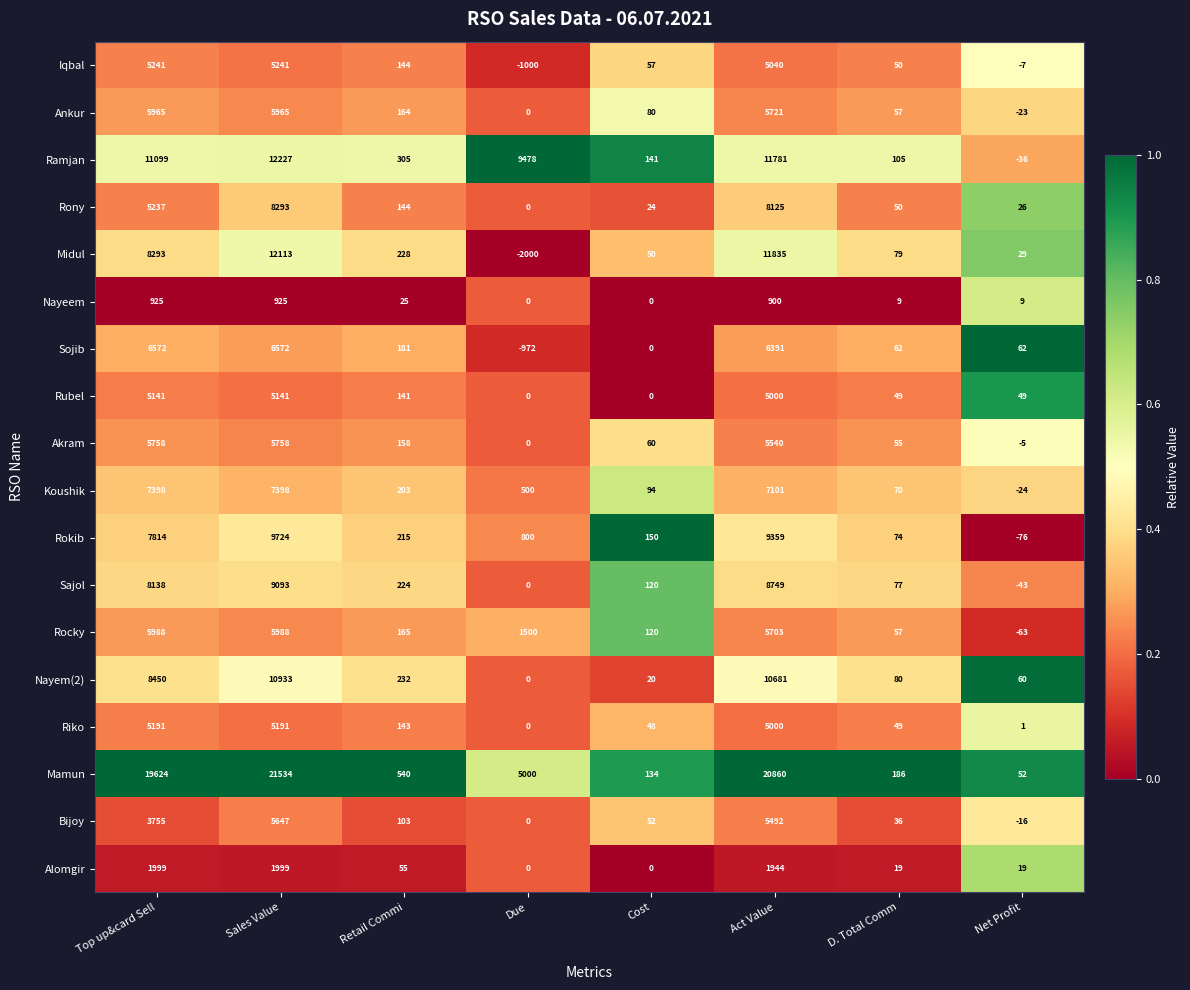

At which label is Rony closest to 4146?

Top up&card Sell